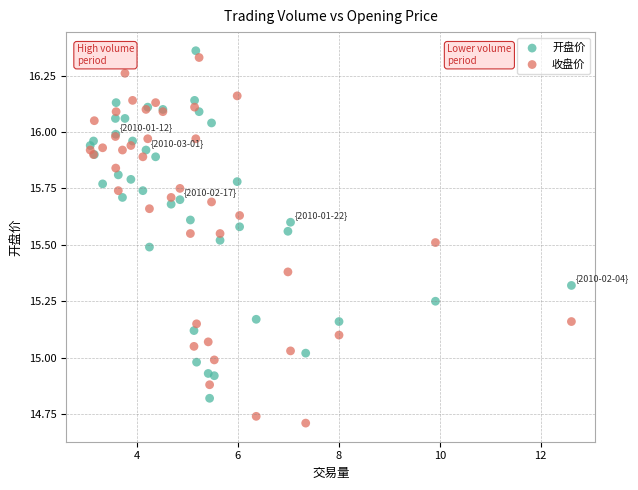

Which series contains the highest Y value?

开盘价